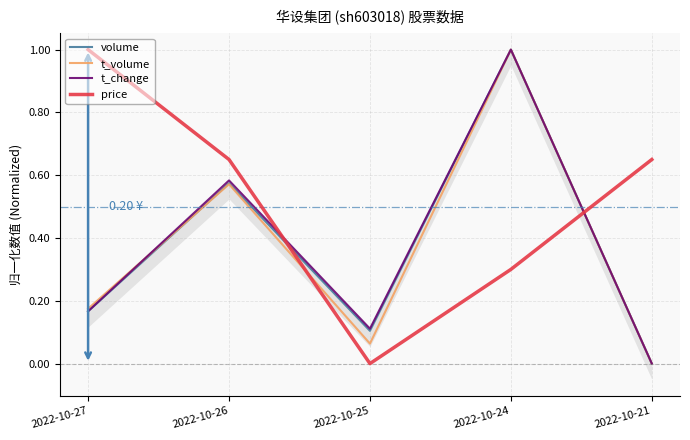

What is the difference between the maximum and minimum values in the volume series?

1.0